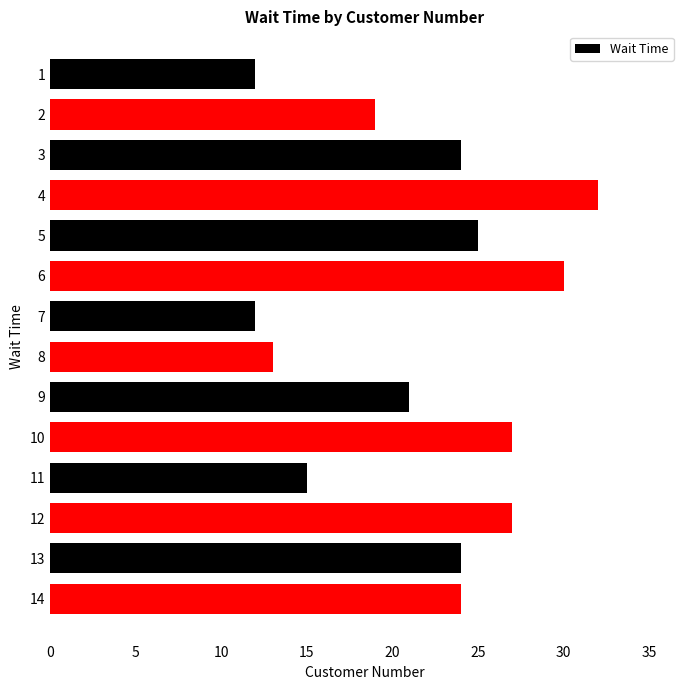

What is the greatest value displayed?

32